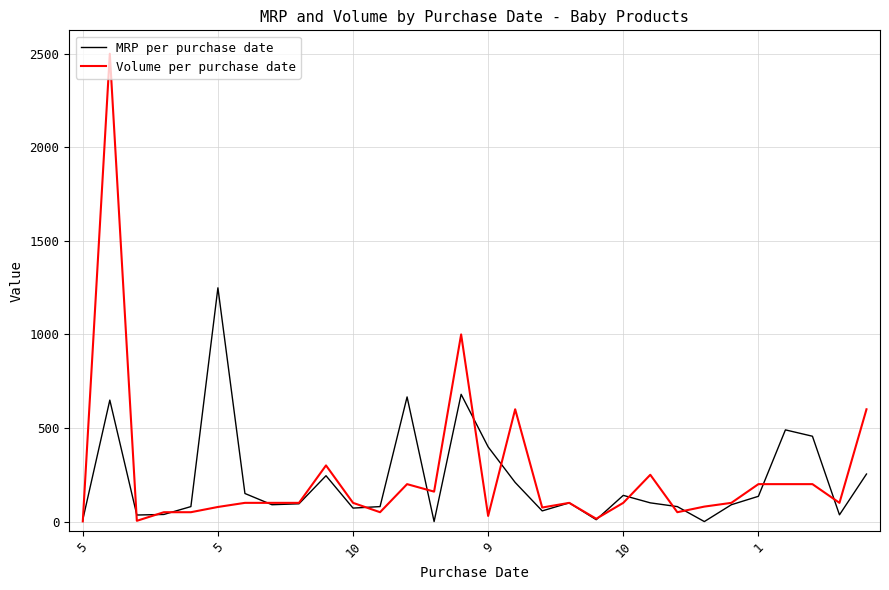

List the series in order of their peak value, highest first.

Volume per purchase date, MRP per purchase date